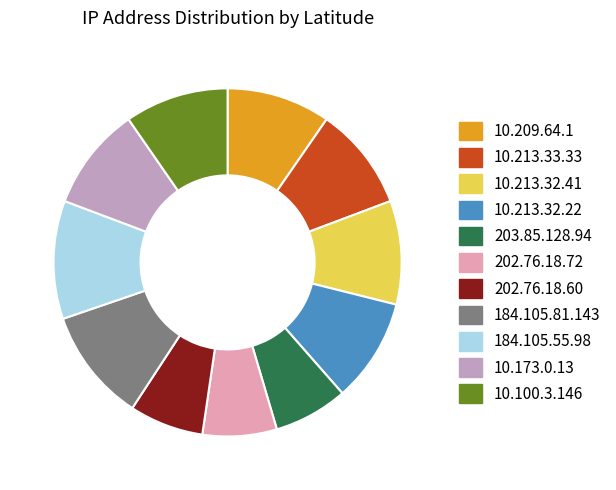

How many segments does this pie chart have?

11